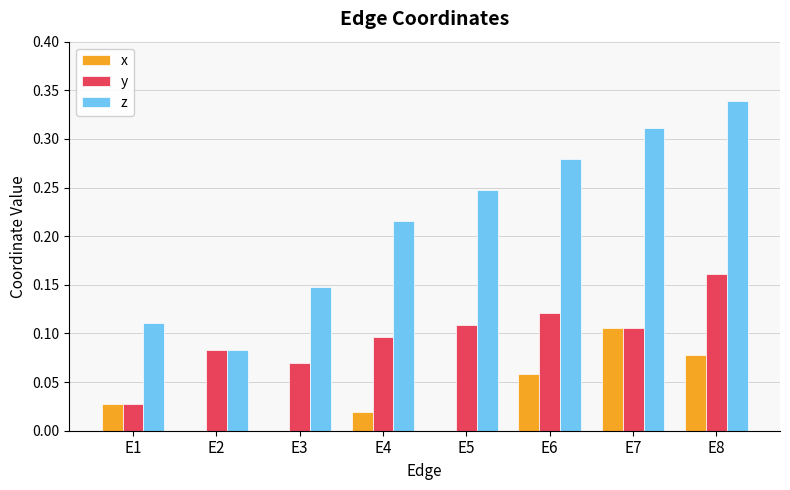

Which category has the highest value in the z series?

E8